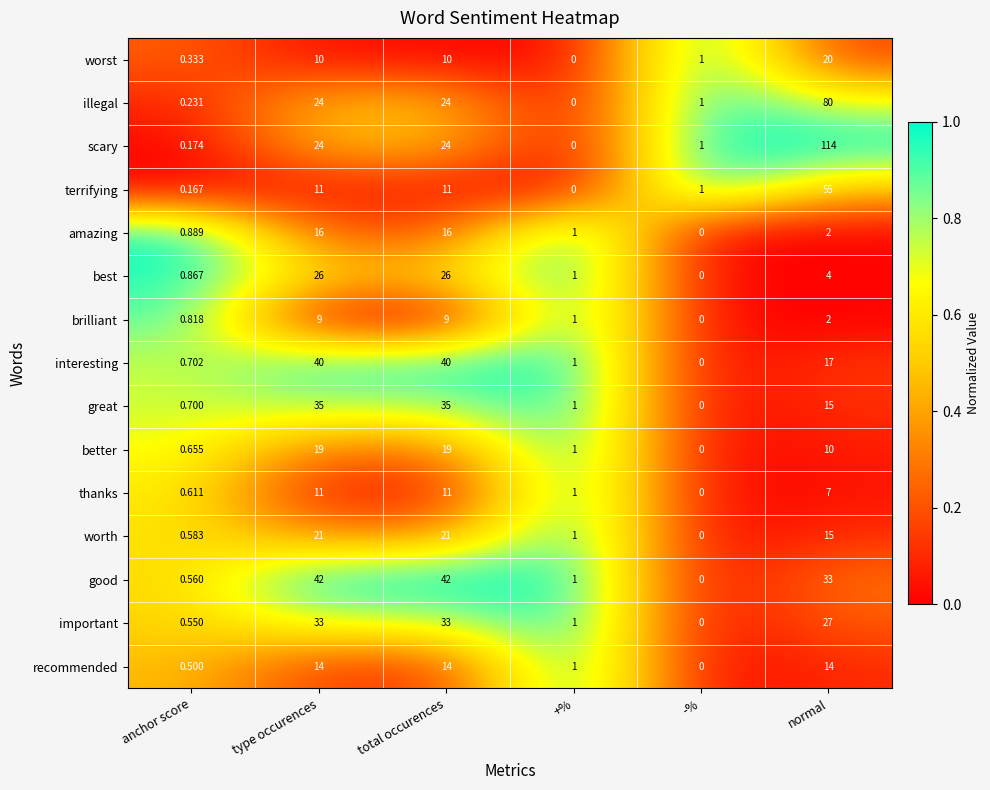

Which series has the largest range (max minus min)?

scary